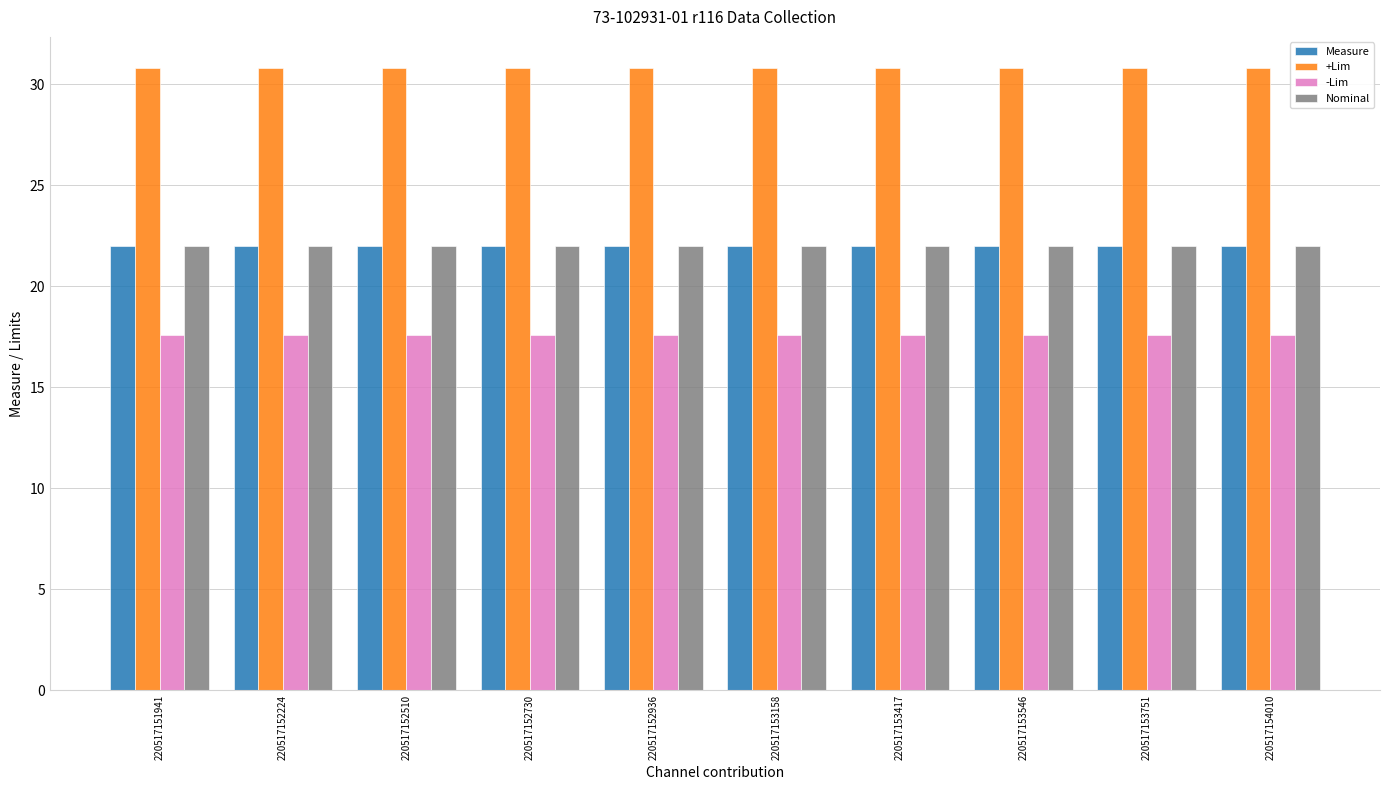

Which series has the widest spread of values?

Measure